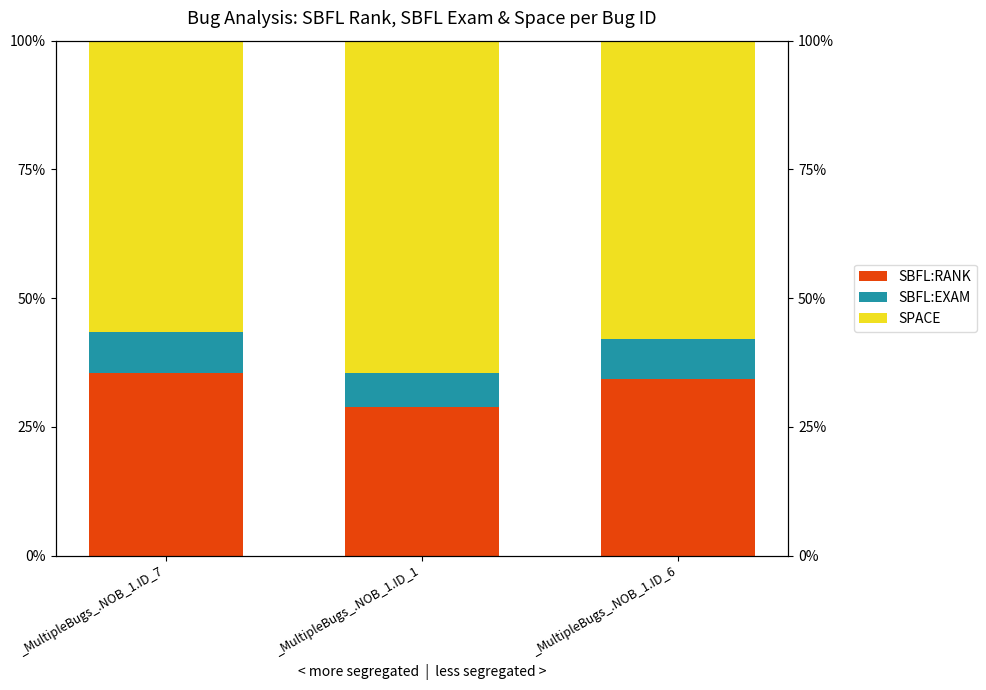

Where is SPACE nearest to the value 60?

_MultipleBugs_.NOB_1.ID_6